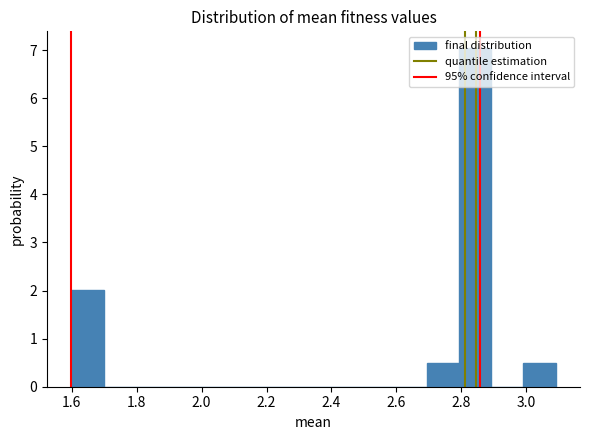

Reading left to right, transcribe this chart: for each bar, give the range it covers on the x-axis and its height. Neither the bar edges nor the heights are printed on the chart, so give them approximately, as read against the axes.

1.6 to 1.7: 2.0
1.7 to 1.8: 0
1.8 to 1.9: 0
1.9 to 2.0: 0
2.0 to 2.1: 0
2.1 to 2.2: 0
2.2 to 2.3: 0
2.3 to 2.4: 0
2.4 to 2.5: 0
2.5 to 2.6: 0
2.6 to 2.7: 0
2.7 to 2.8: 0.5
2.8 to 2.9: 7.0
2.9 to 3.0: 0
3.0 to 3.1: 0.5